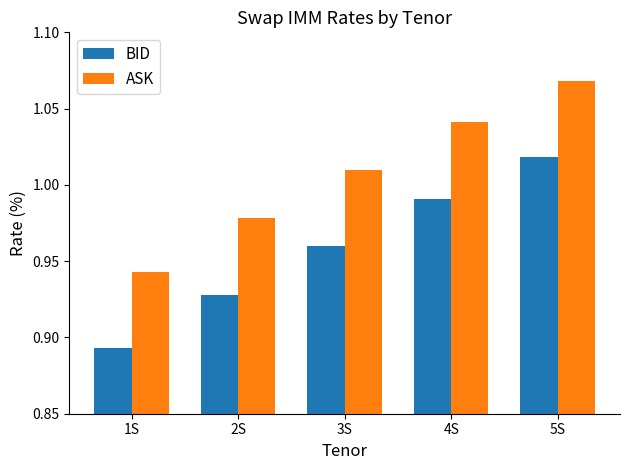

What is the sum of all BID values?

4.8